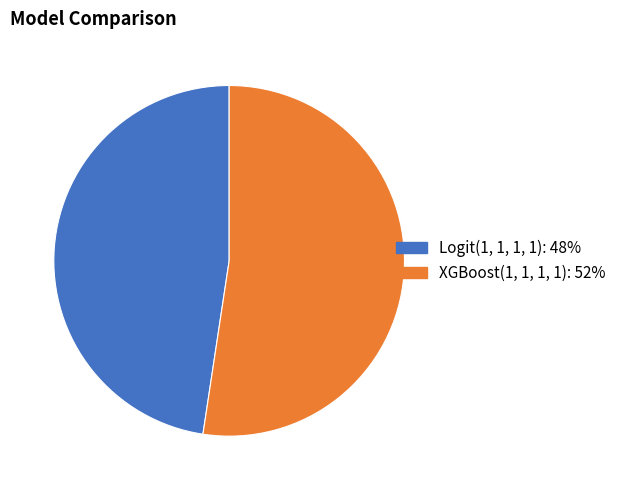

What is the ratio of the value at XGBoost(1, 1, 1, 1) to the value at Logit(1, 1, 1, 1)?

1.1